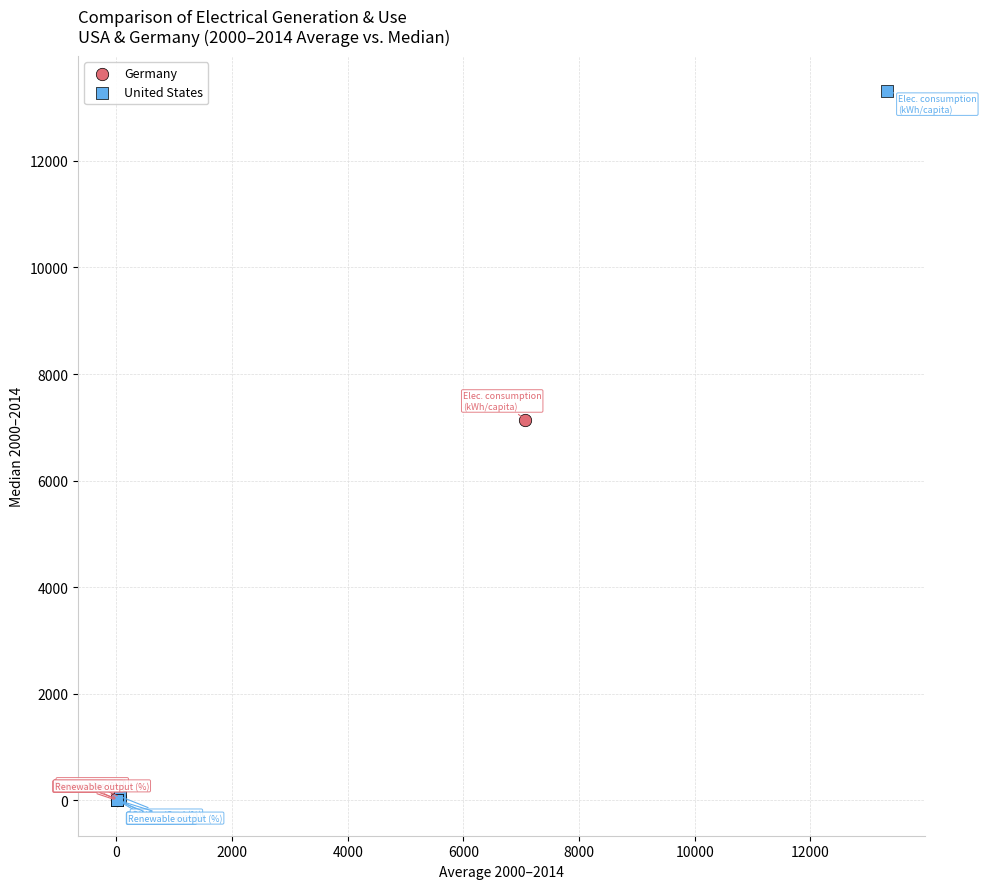

Which series reaches the maximum Y coordinate?

United States